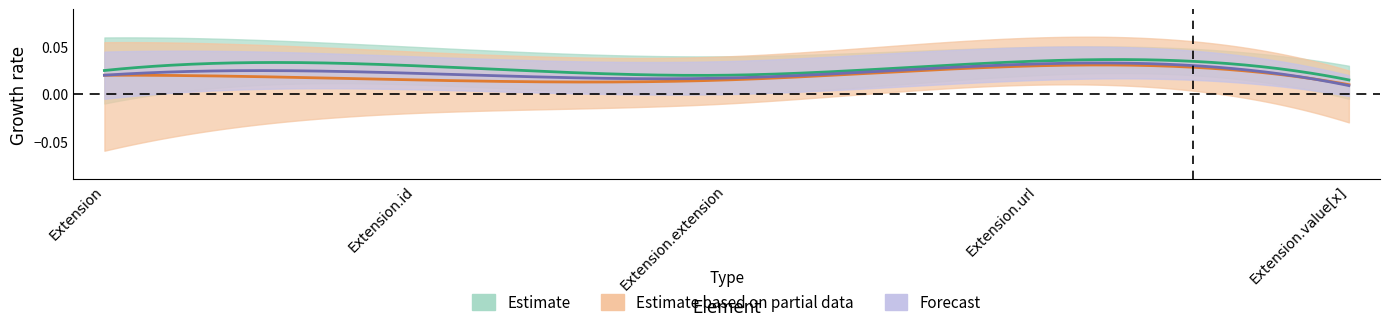

Is the value of Base Min at Extension.value[x] greater than the value of Min at Extension.id?

No